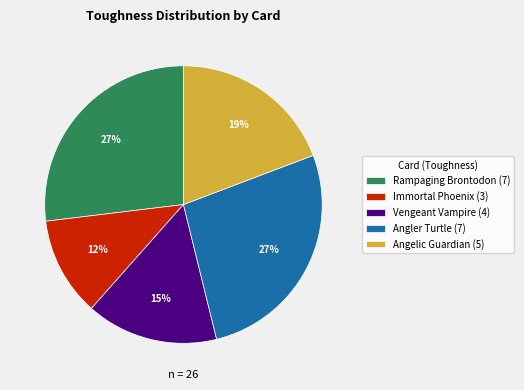

Count the number of slices in the pie.

5